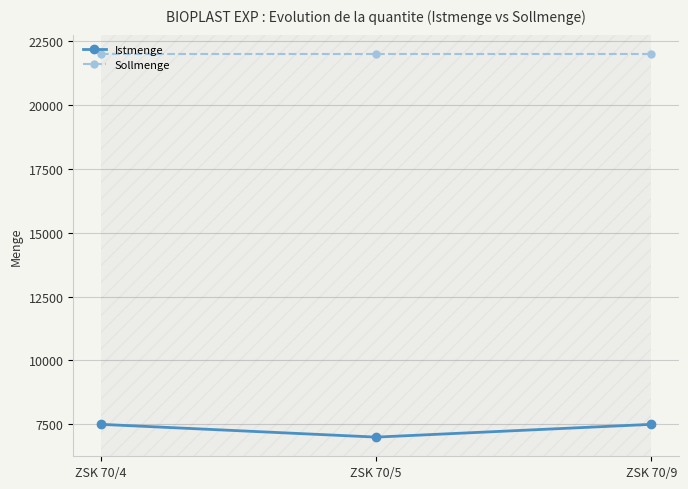

How many lines are shown in the chart?

2